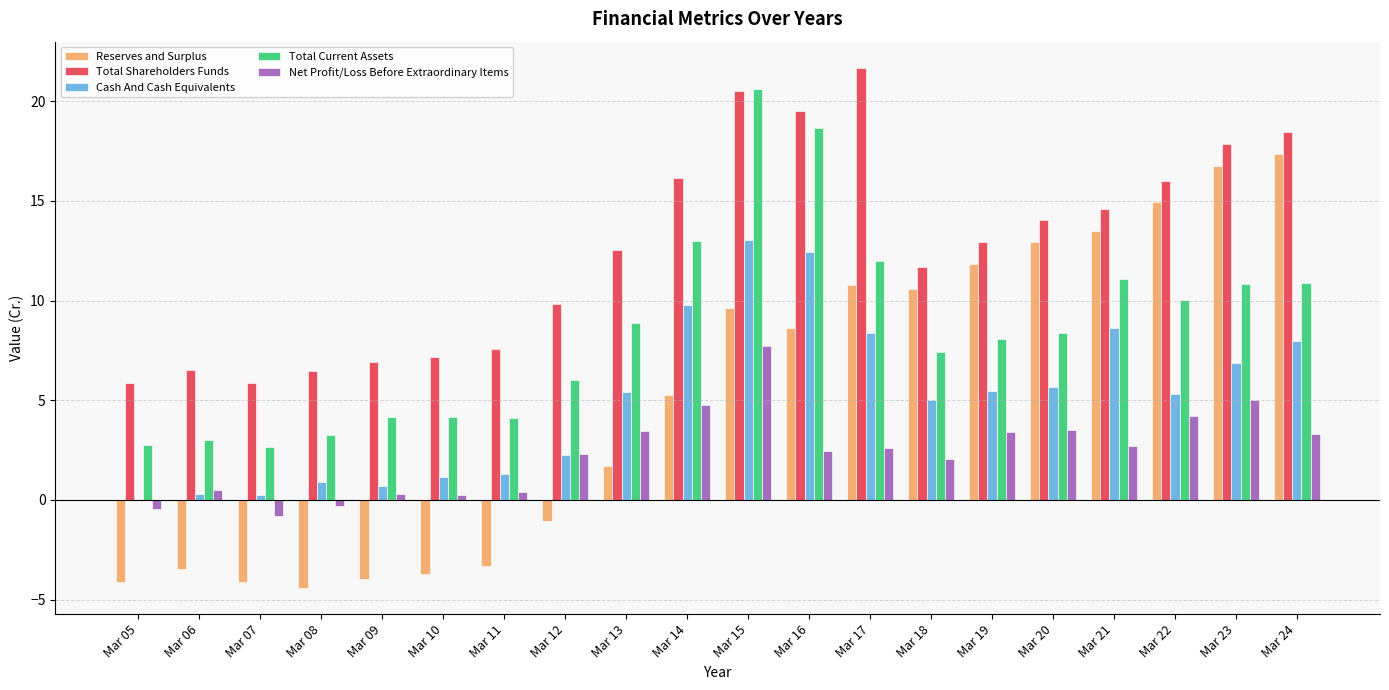

What is the total value across all series at Mar 06?

6.9